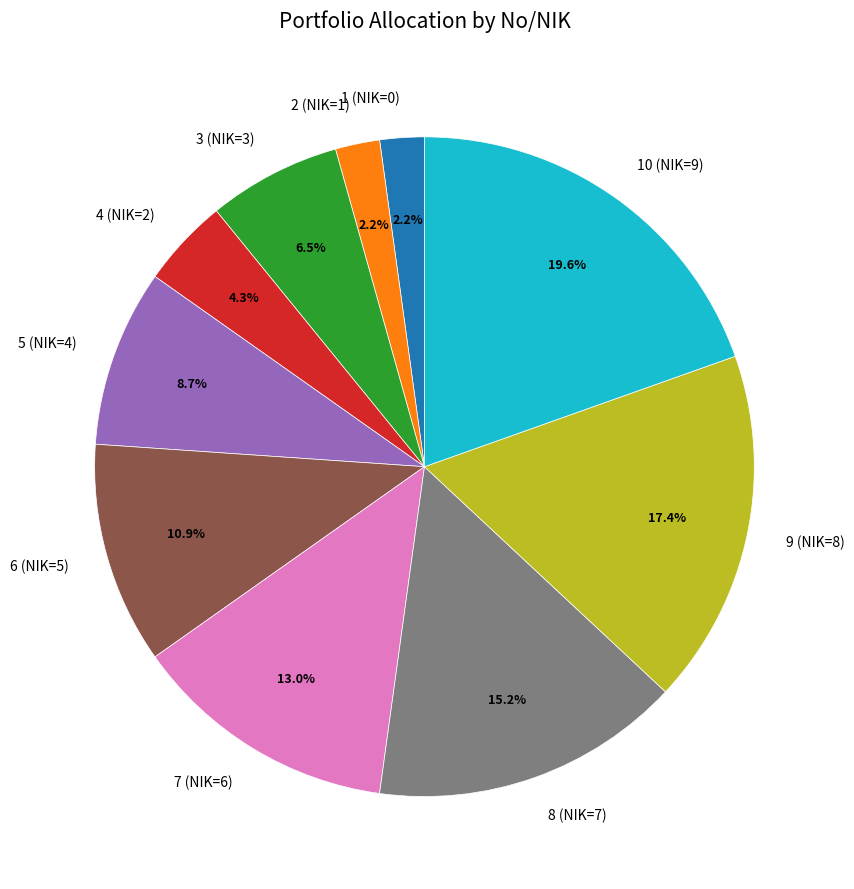

To the nearest percent, what is the difference between the 7 (NIK=6) and 6 (NIK=5) slice percentages?

2%